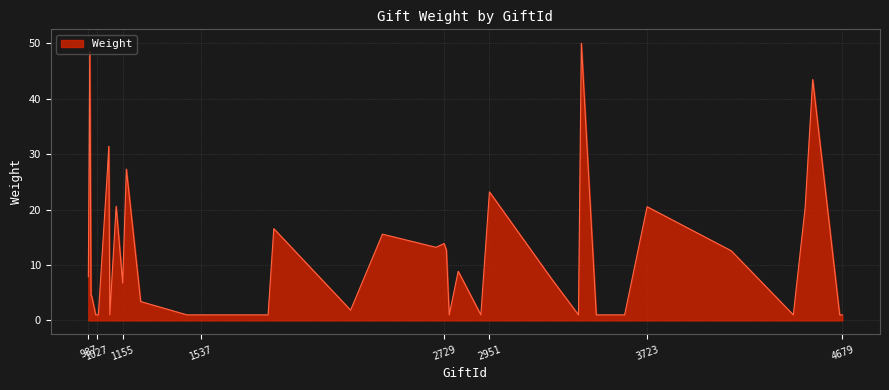

What is the greatest value displayed?

50.0